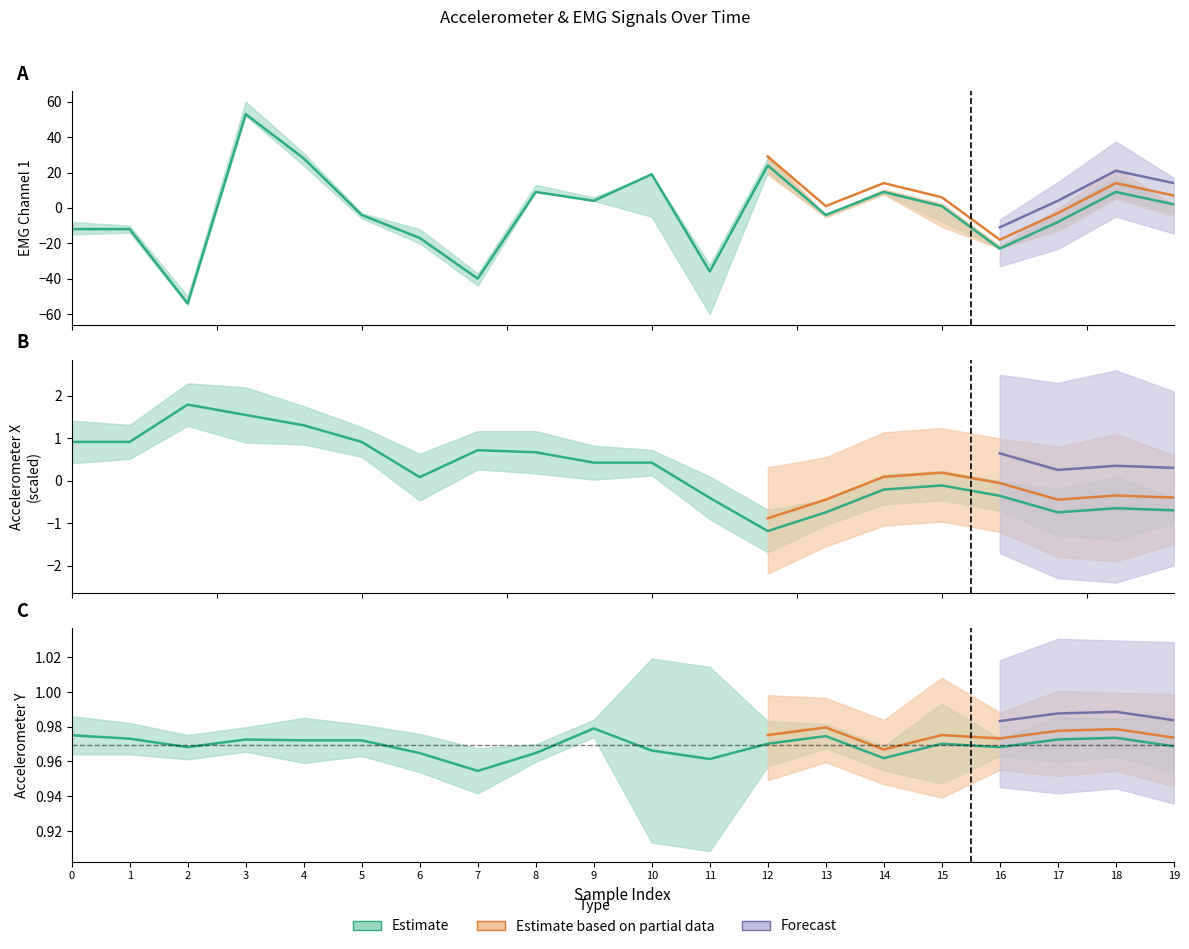

What is the difference between the maximum and second lowest values in the emgemg1 series?

93.0